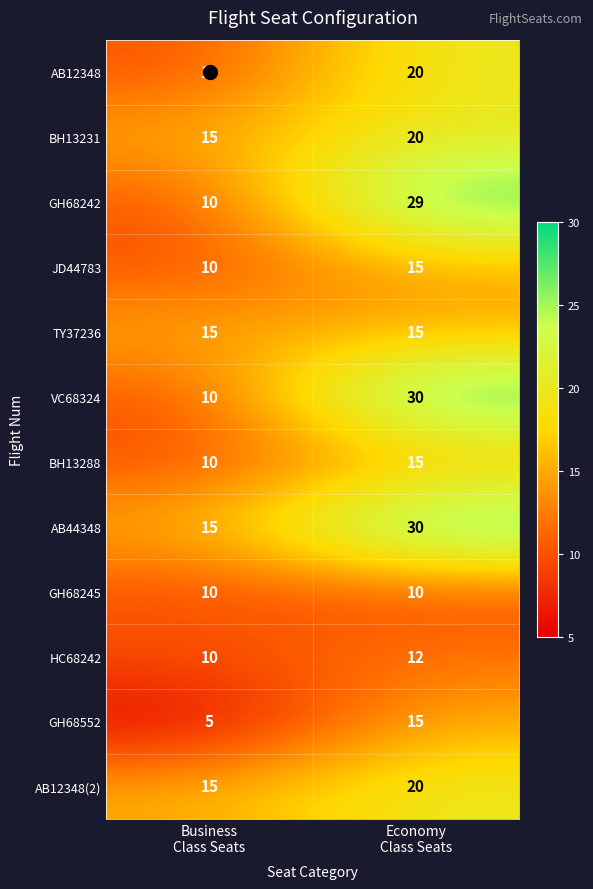

What is the difference between the maximum and minimum values in the BH13288 series?

5